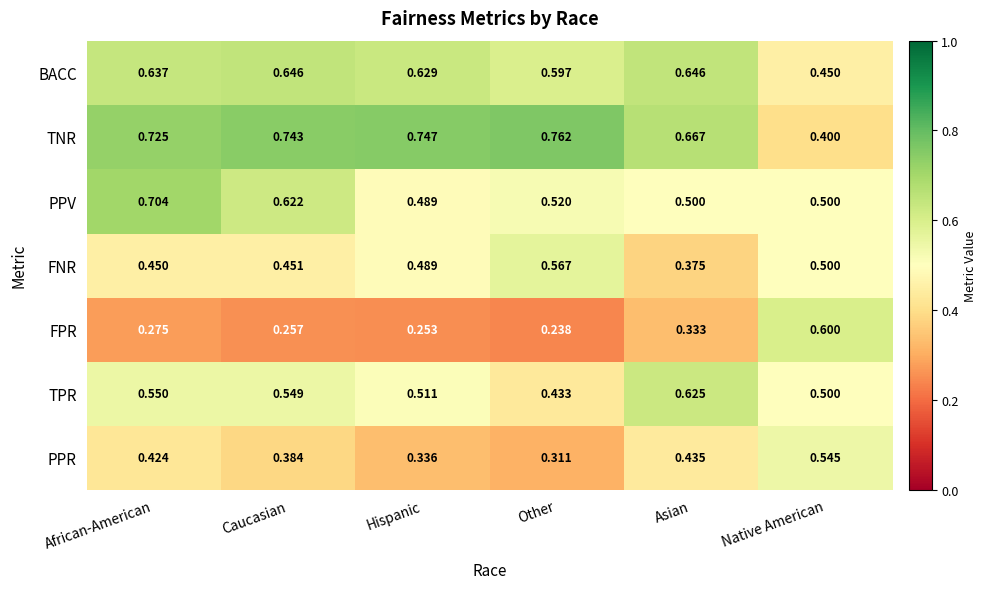

Which category has the highest value across all series?

Other